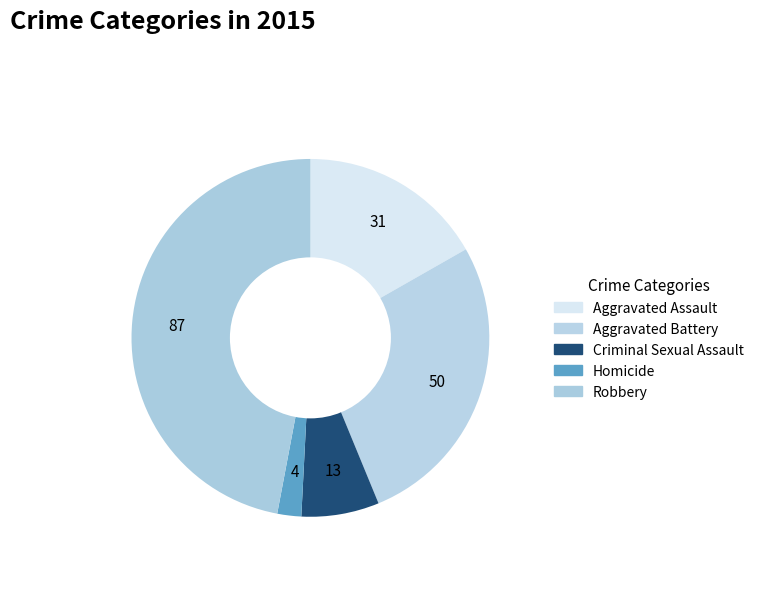

Count the number of slices in the pie.

5